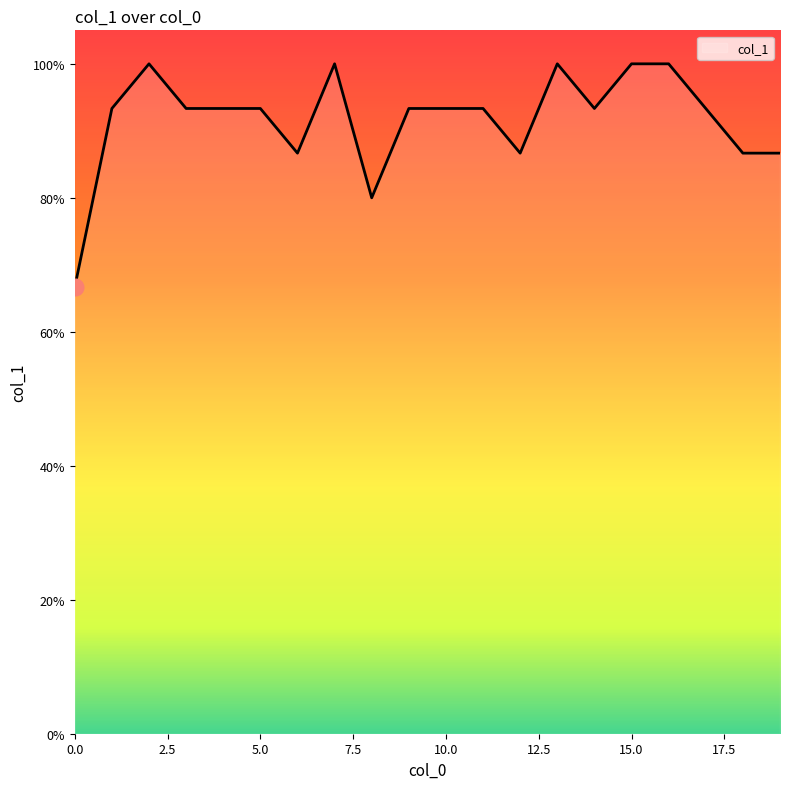

Which label corresponds to the largest value in the chart?

2